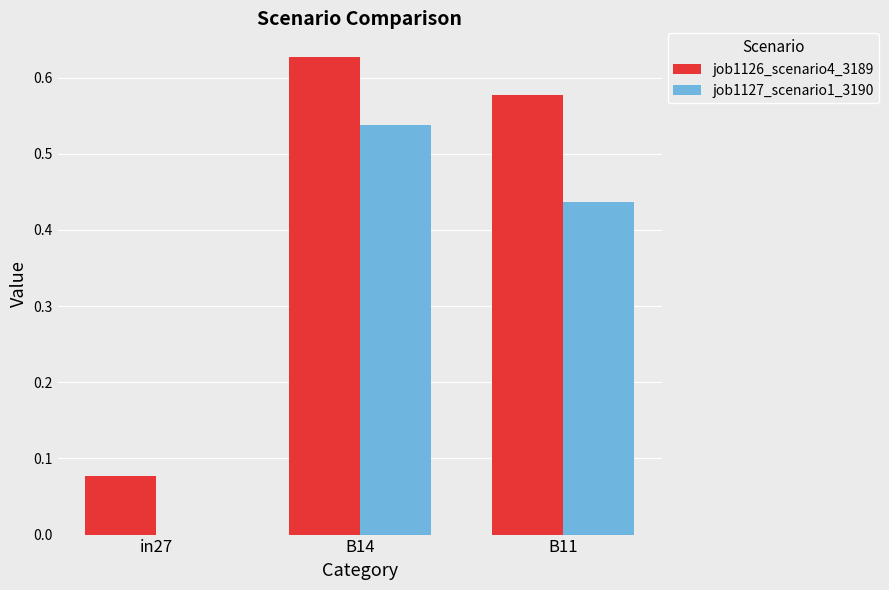

True or false: job1126_scenario4_3189 has a value of 0.0 at in27.

False